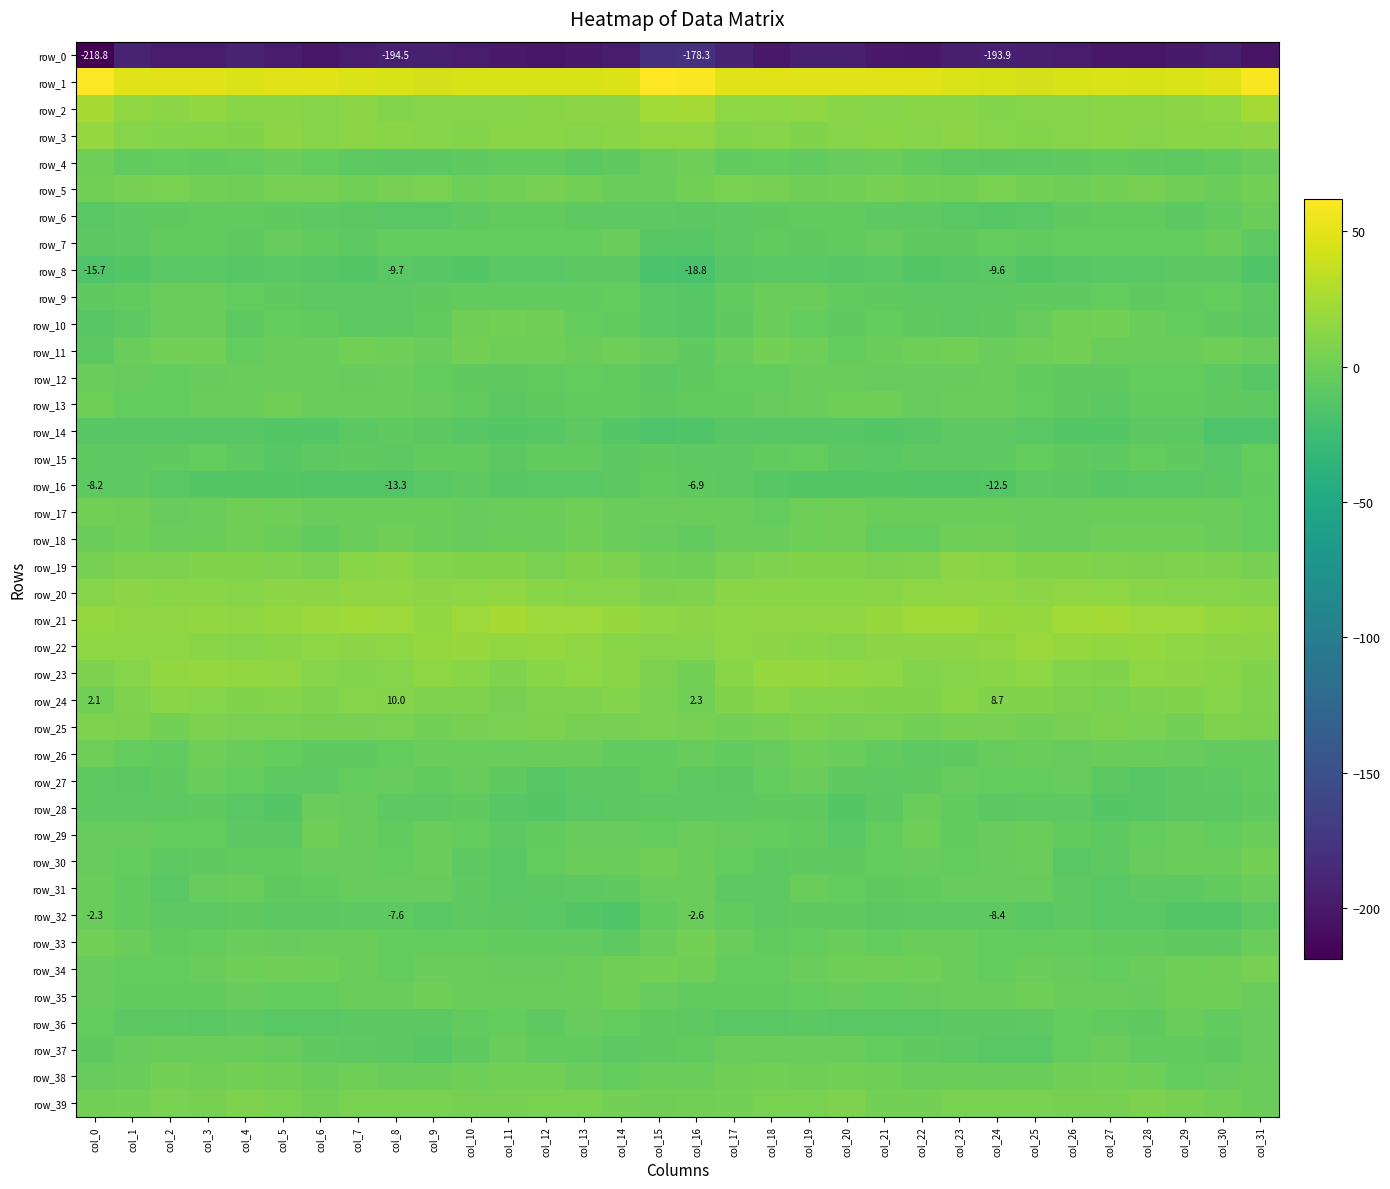

What is the difference between the highest and lowest values at col_31?

263.3